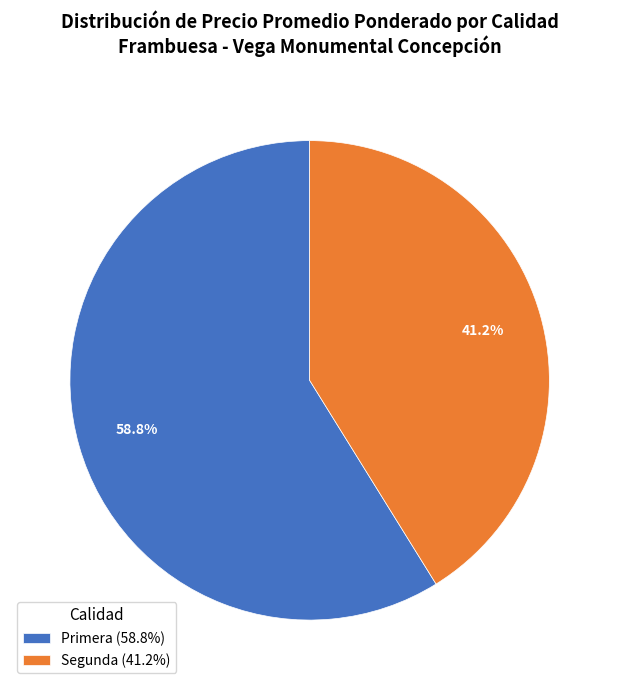

Does any single category account for the majority?

Yes